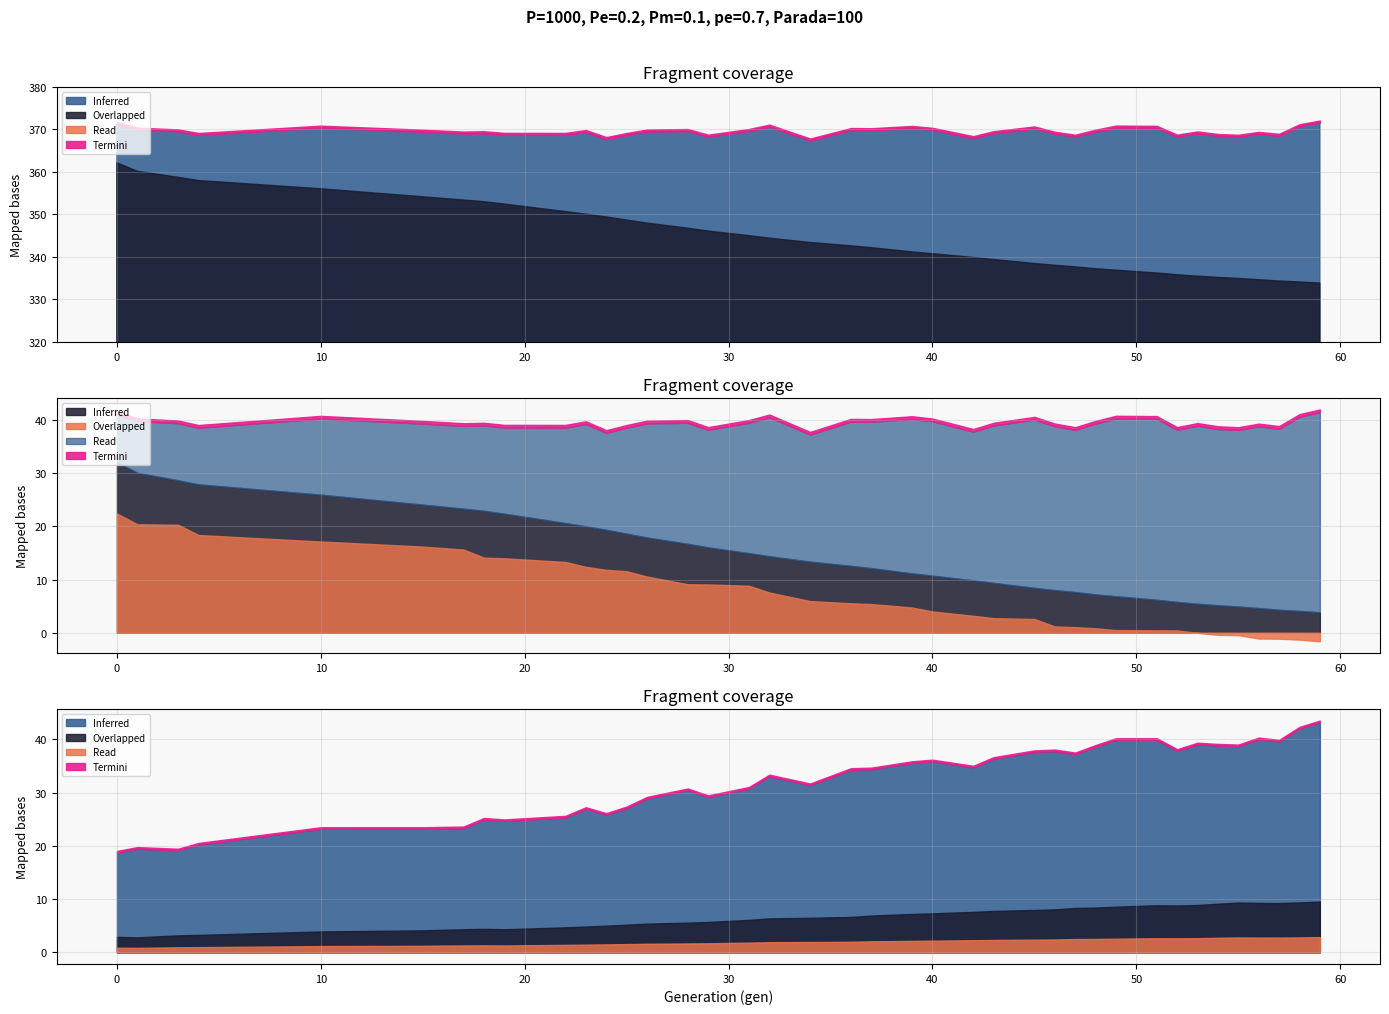

What is the difference between the max values at 48 and 19?

0.8